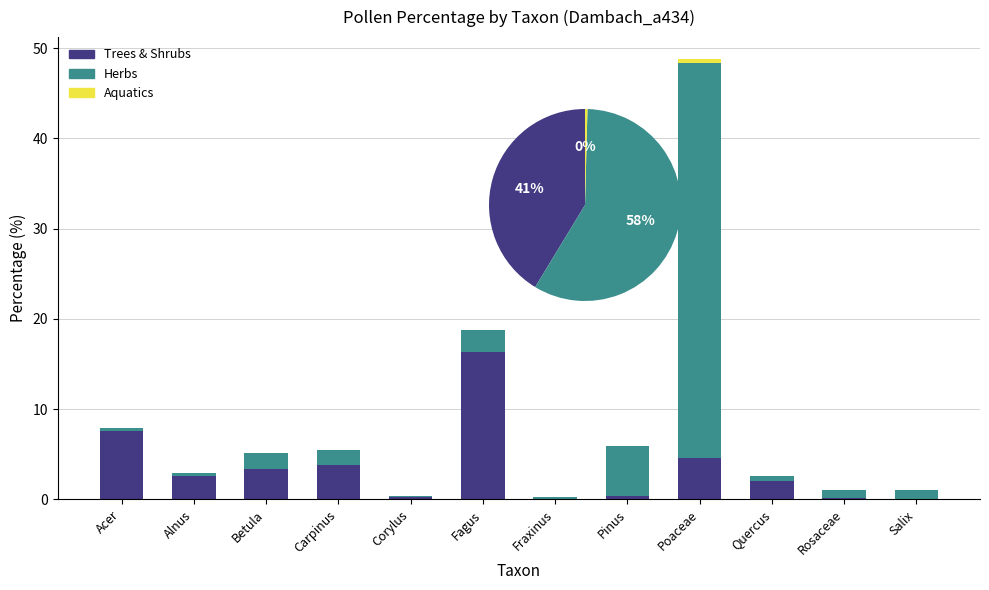

What is the label of the 5th bar from the left?

Corylus